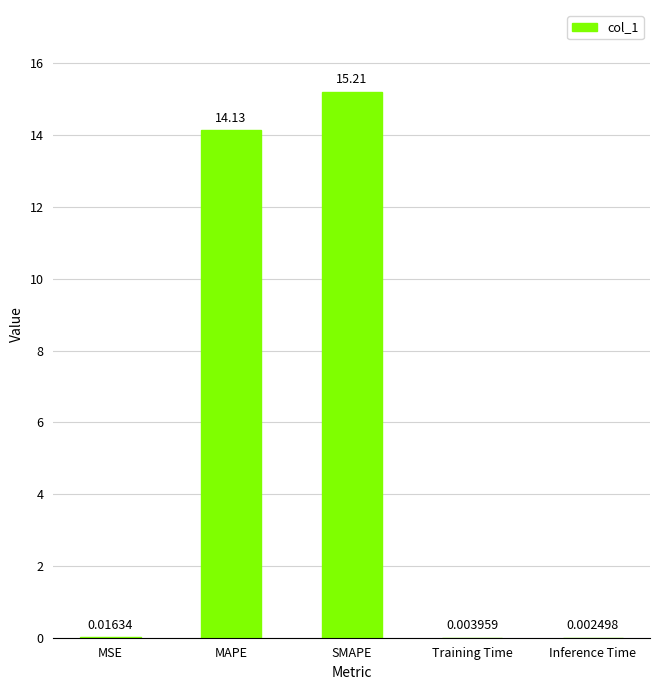

Which category has the highest value across all series?

SMAPE